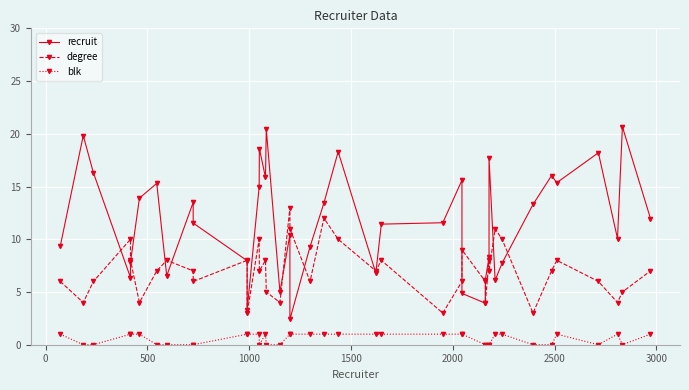

At how many categories does at least one series exceed 9?

30